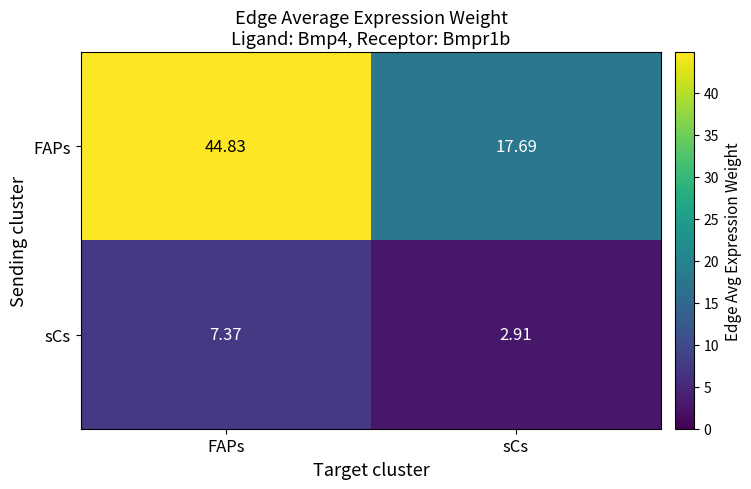

At which category is the sum across all series the highest?

FAPs